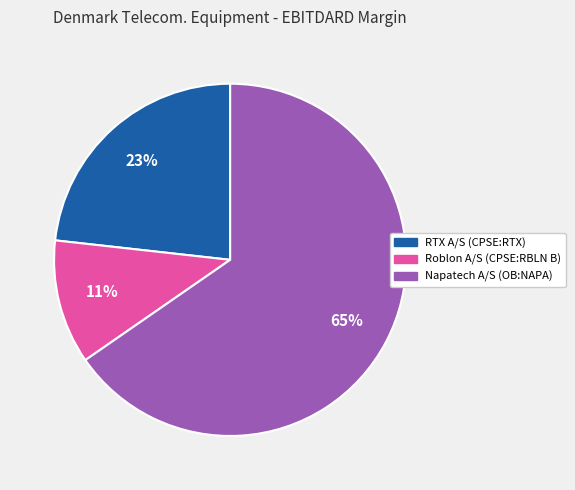

Count the number of slices in the pie.

3